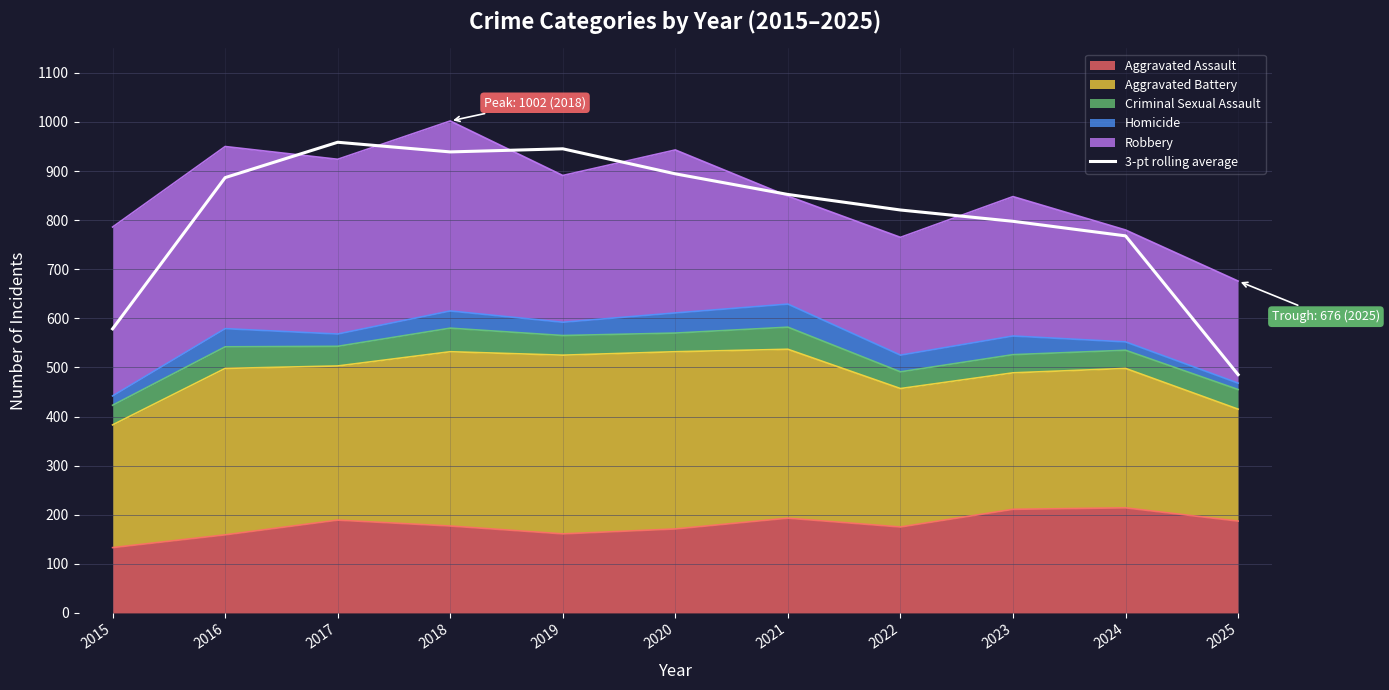

Reading left to right, transcribe all the data shown in this chart.

2015=578.7	2016=886.7	2017=958.7	2018=939.0	2019=945.3	2020=894.3	2021=852.3	2022=820.7	2023=797.7	2024=768.0	2025=485.3